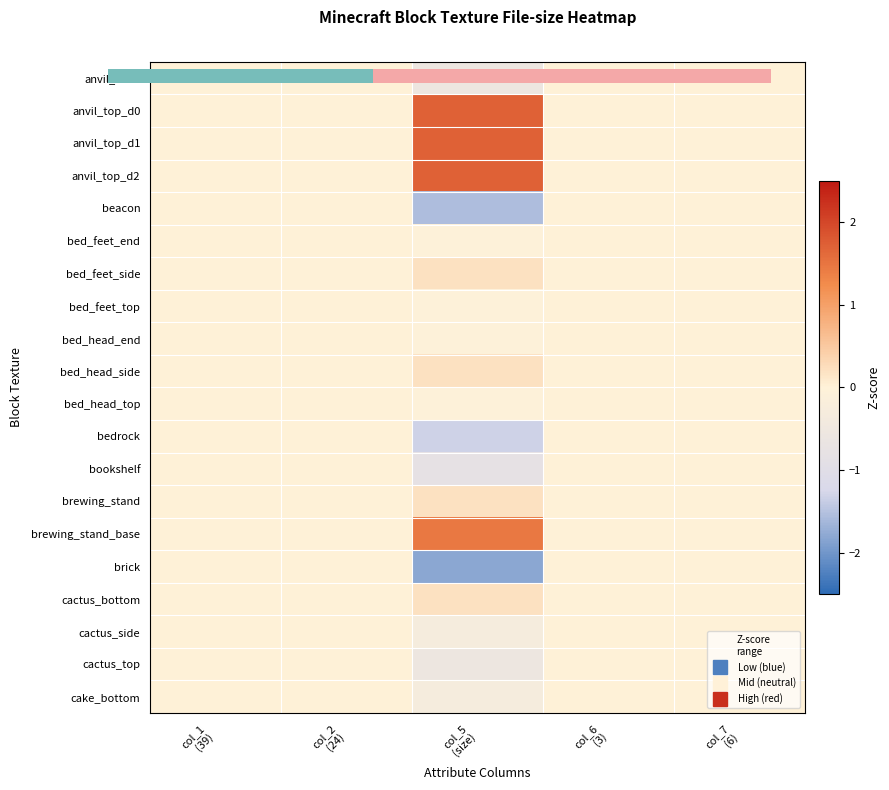

At how many categories does at least one series exceed 0?

5